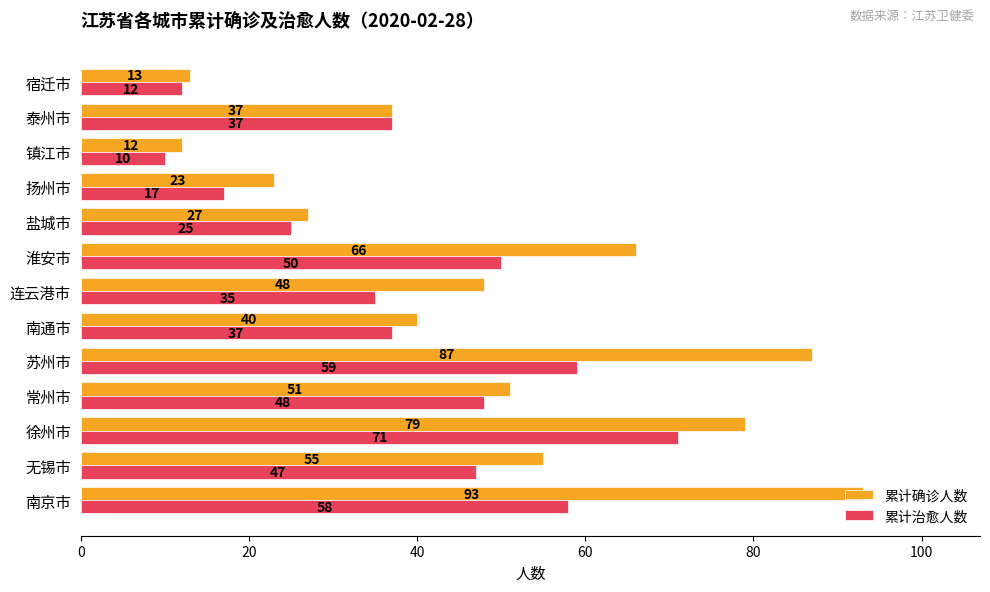

How many data points does each series have?

13